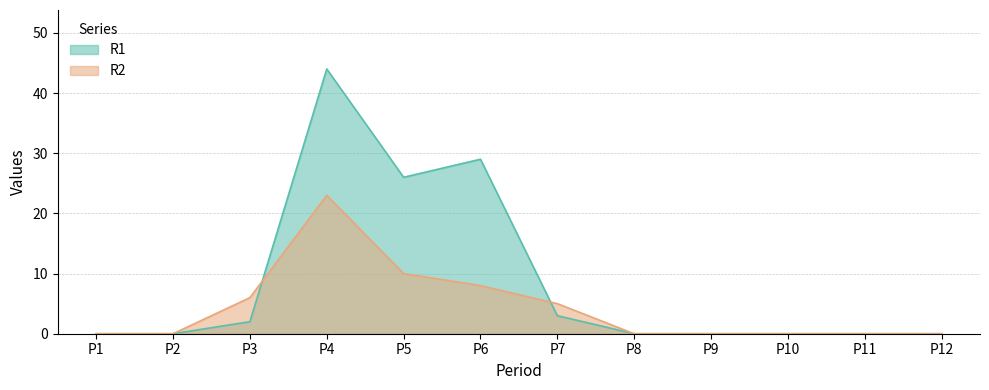

True or false: R2 has more than 2 interior local peaks.

False